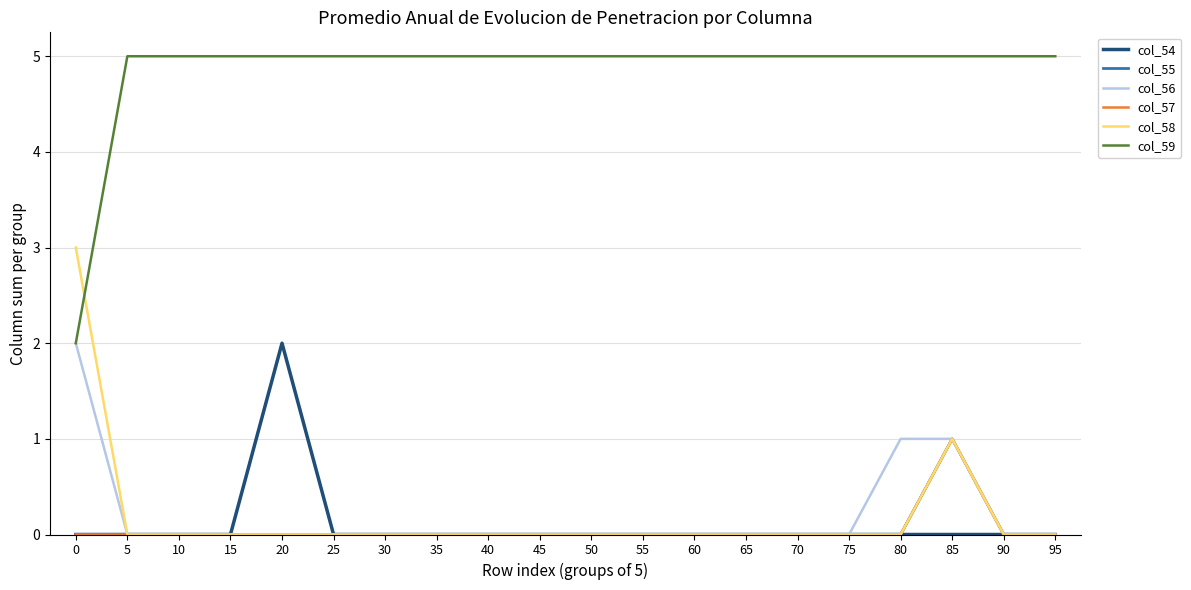

Does the chart have visible grid lines?

Yes